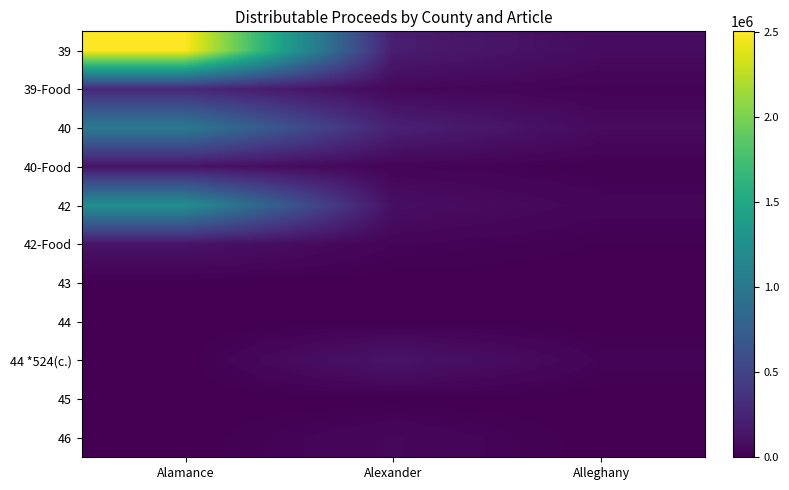

Which series has the largest range (max minus min)?

39